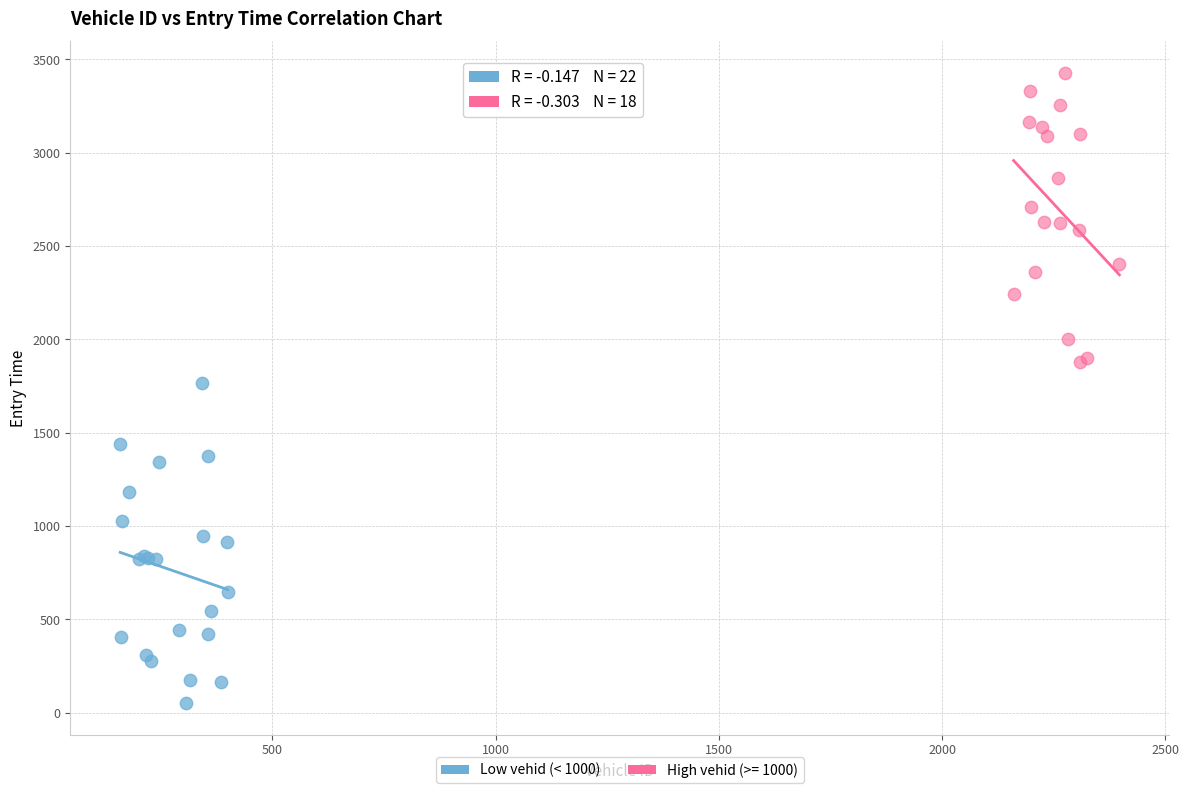

Which series reaches the minimum Y coordinate?

Low vehid (< 1000)